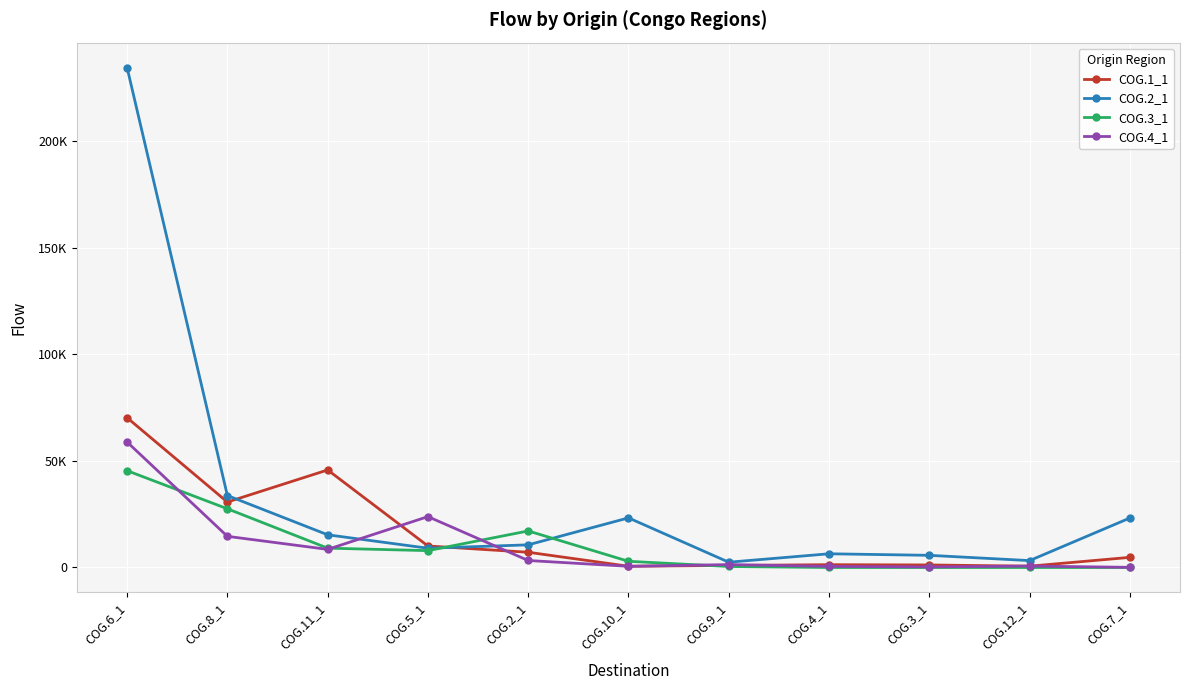

Is this an area chart (filled region under the line)?

No